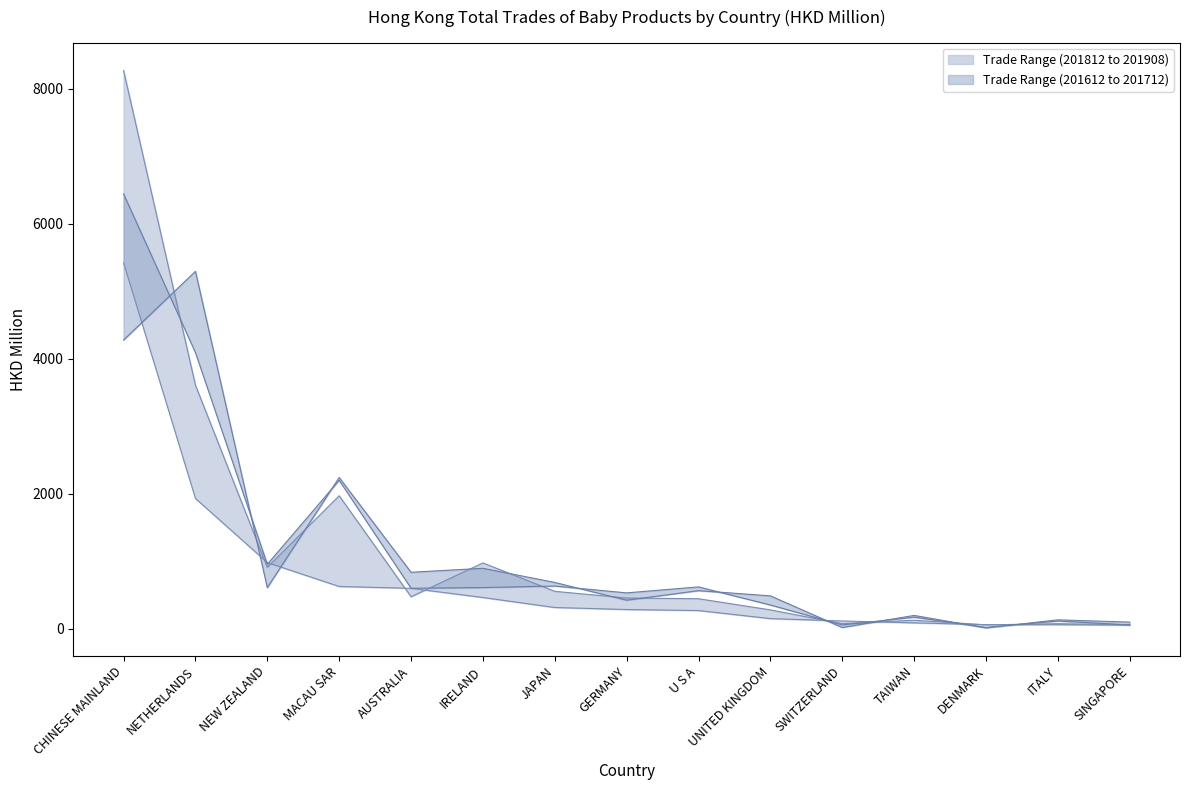

The 201712 series shows 241.0 at TAIWAN. True or false?

False